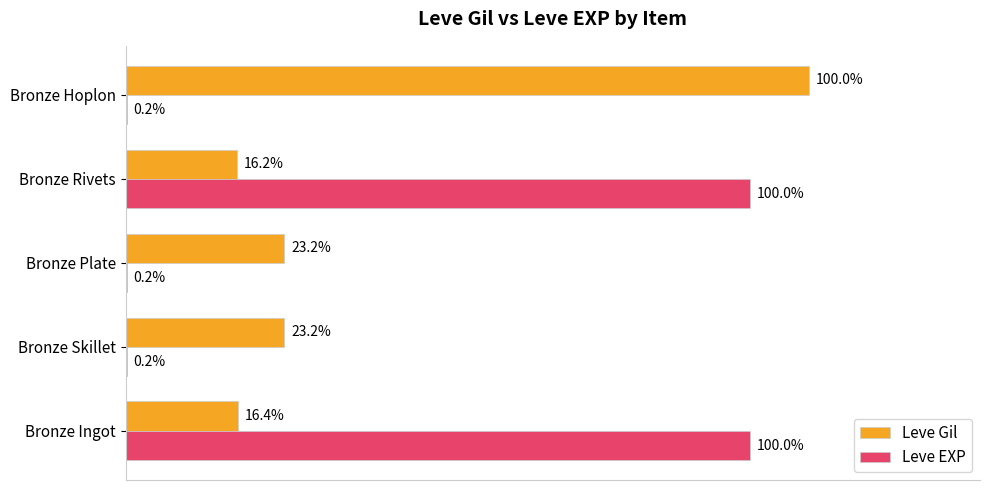

At how many categories does at least one series exceed 10?

5